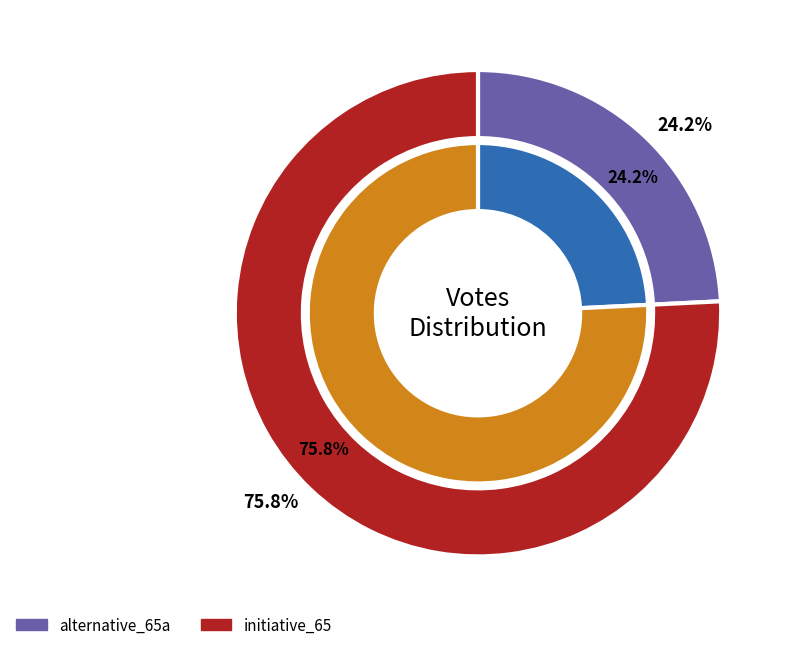

Which has a higher value, alternative_65a or initiative_65?

initiative_65